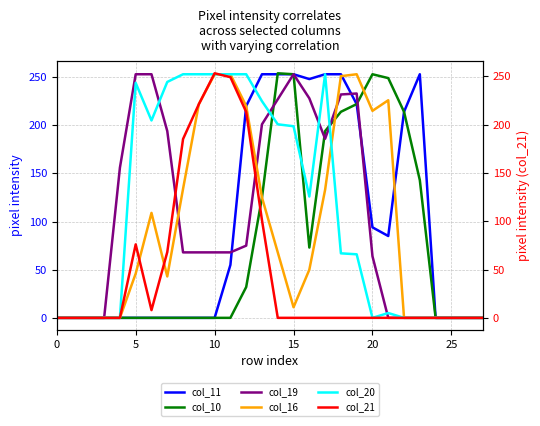

Which series ends up on top after the final intersection of col_16 and col_10?

col_10